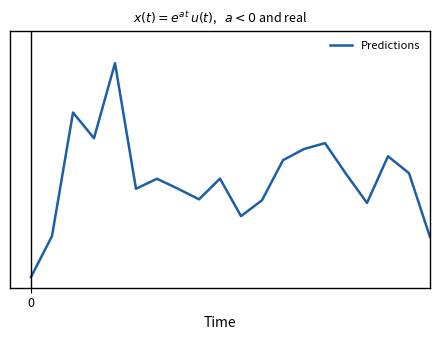

Does the chart have visible grid lines?

No